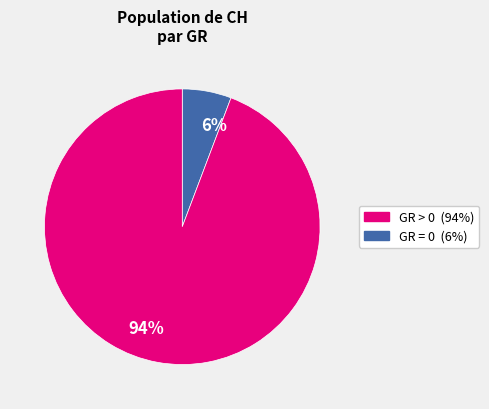

Is there a majority slice in this chart?

Yes